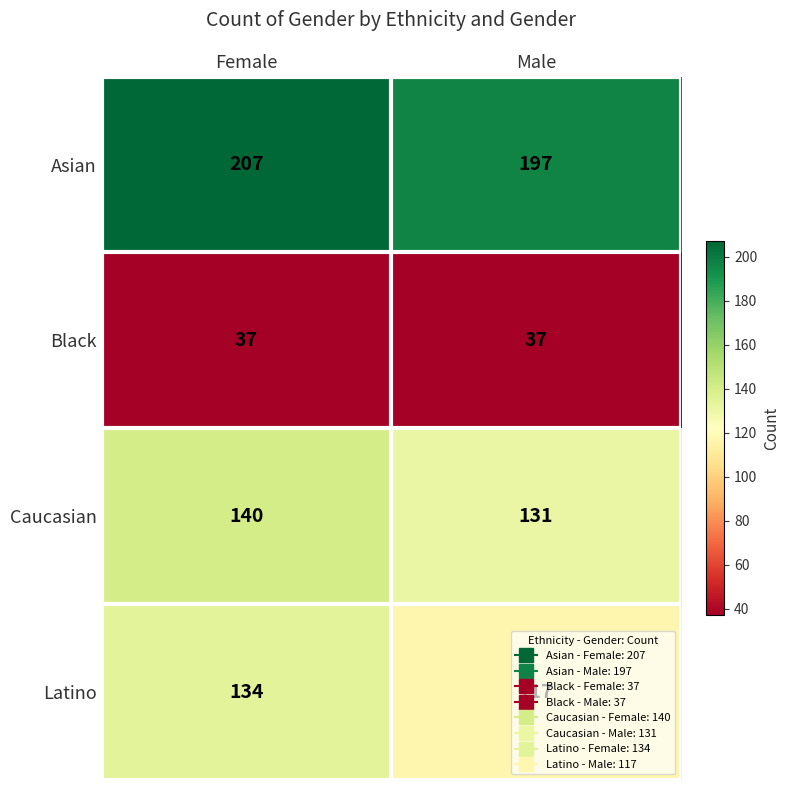

What is the sum of all Caucasian values?

271